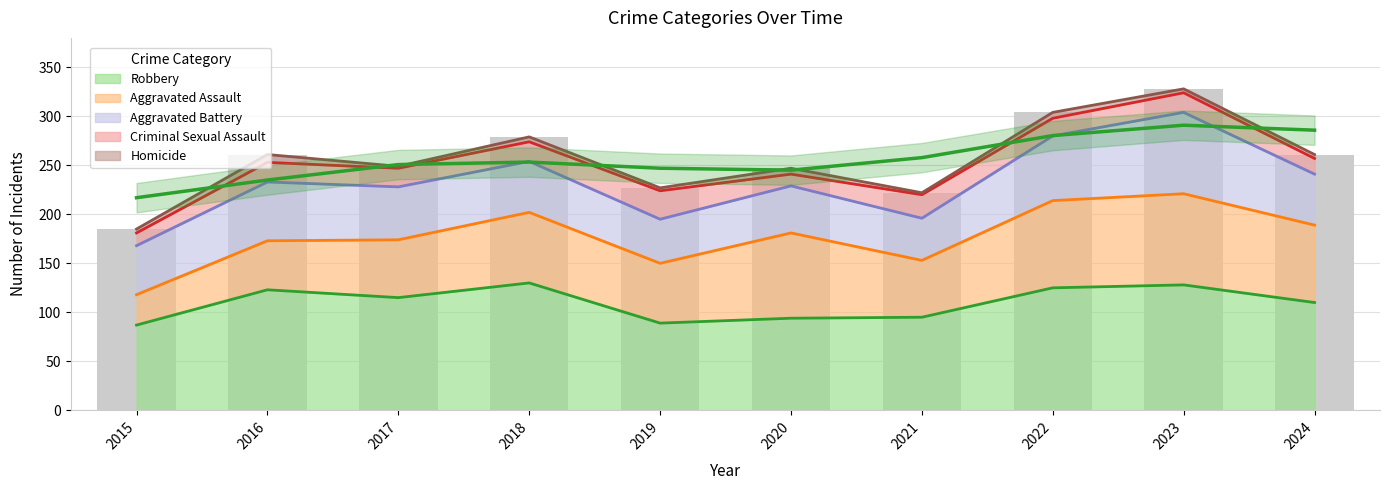

The value of Homicide at 2023 is 4. True or false?

True